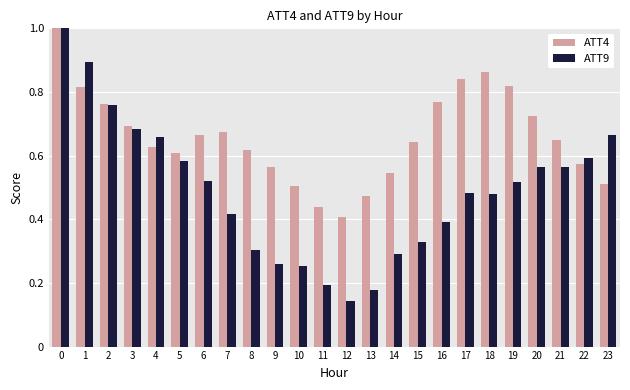

Rank the series at 23 from highest to lowest value.

ATT9, ATT4